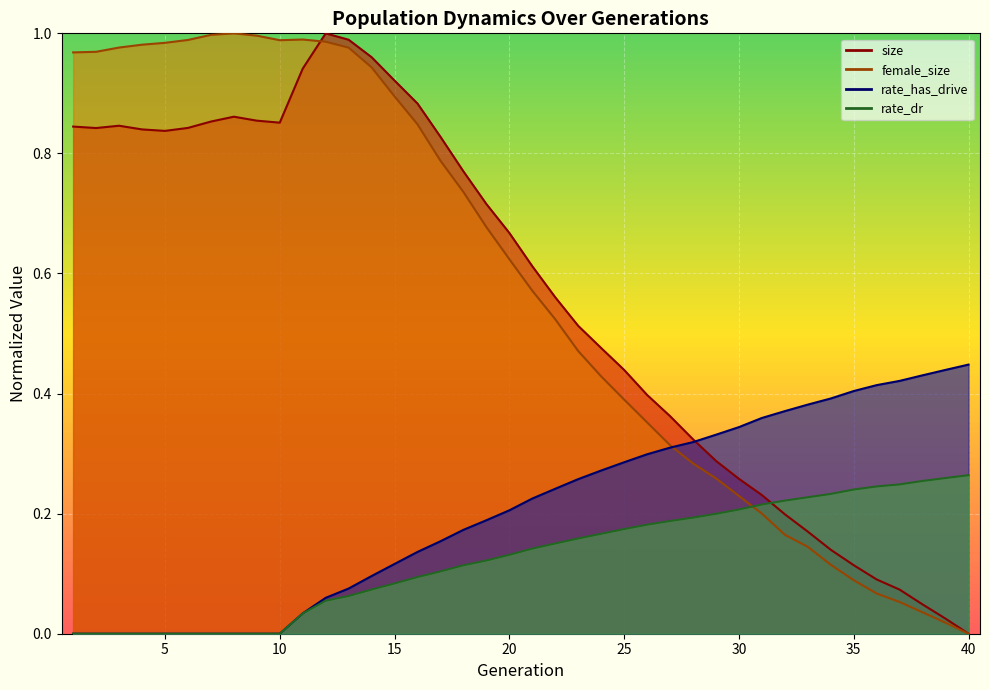

Is it true that rate_has_drive equals 0.1 at 14?

True